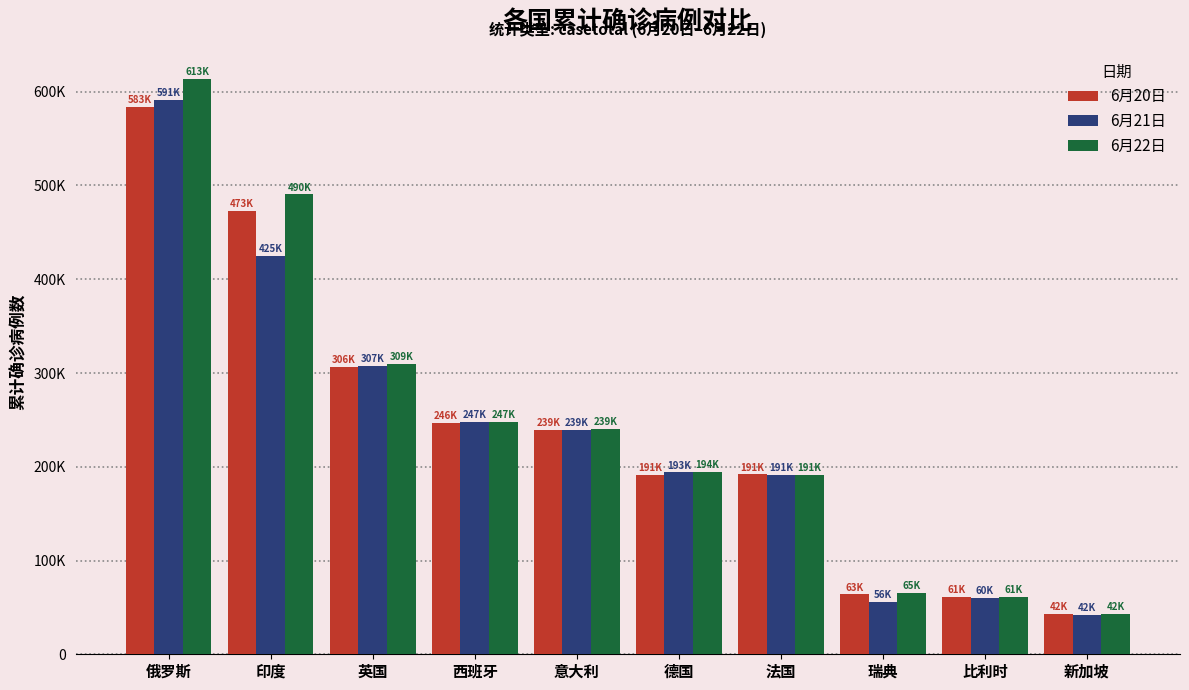

Where is 6月21日 nearest to the value 316780?

英国